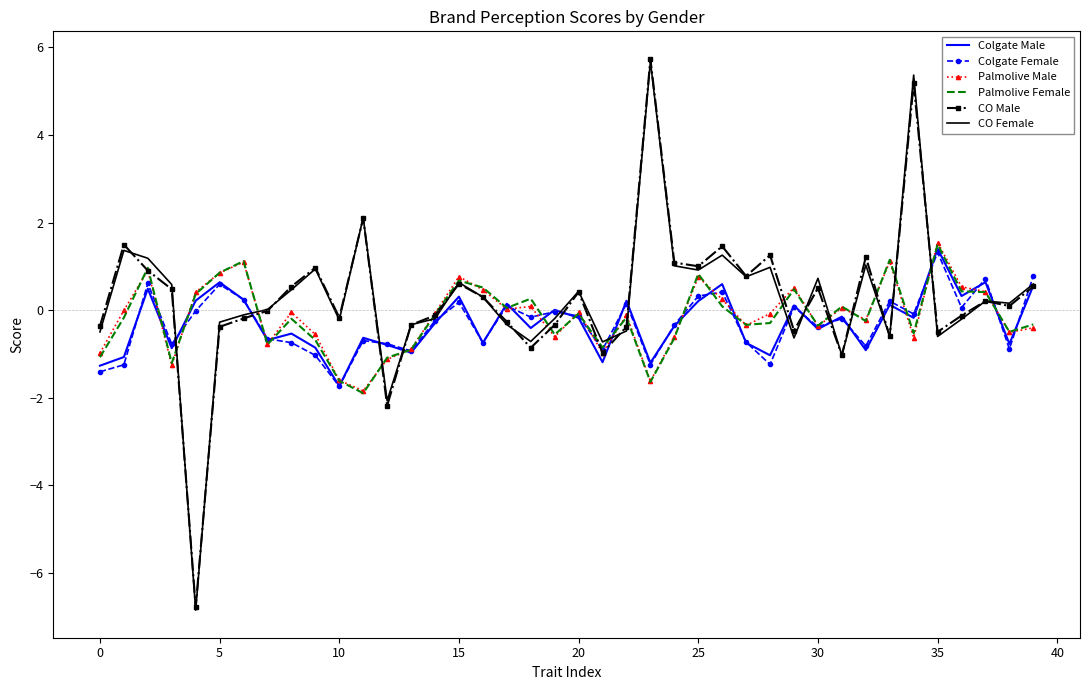

What is the maximum value shown in the chart?

5.7